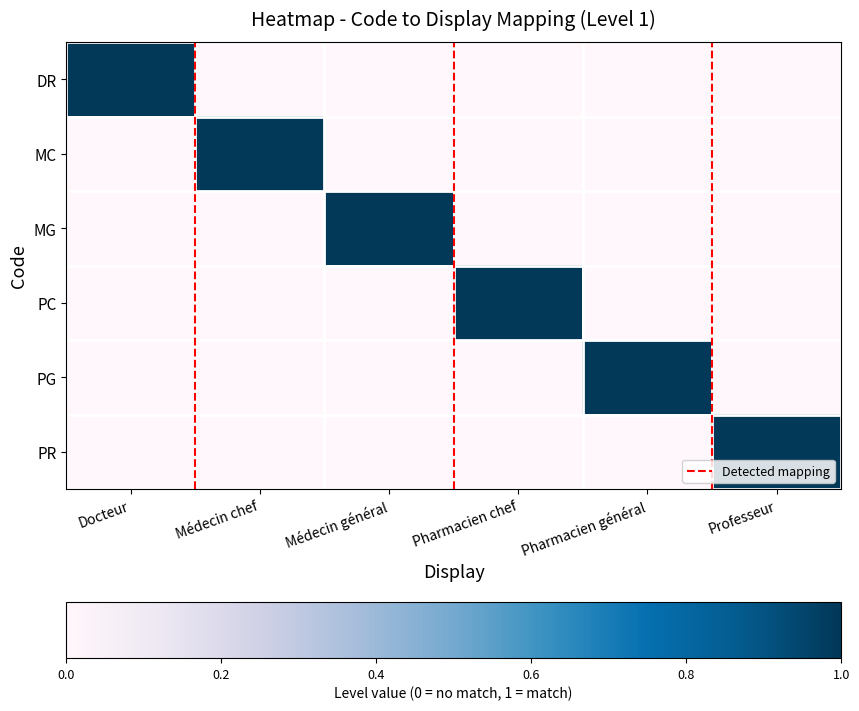

Reading right to left, list all the values displayed in this chart.

DR: Professeur=0	Pharmacien général=0	Pharmacien chef=0	Médecin général=0	Médecin chef=0	Docteur=1
MC: Professeur=0	Pharmacien général=0	Pharmacien chef=0	Médecin général=0	Médecin chef=1	Docteur=0
MG: Professeur=0	Pharmacien général=0	Pharmacien chef=0	Médecin général=1	Médecin chef=0	Docteur=0
PC: Professeur=0	Pharmacien général=0	Pharmacien chef=1	Médecin général=0	Médecin chef=0	Docteur=0
PG: Professeur=0	Pharmacien général=1	Pharmacien chef=0	Médecin général=0	Médecin chef=0	Docteur=0
PR: Professeur=1	Pharmacien général=0	Pharmacien chef=0	Médecin général=0	Médecin chef=0	Docteur=0